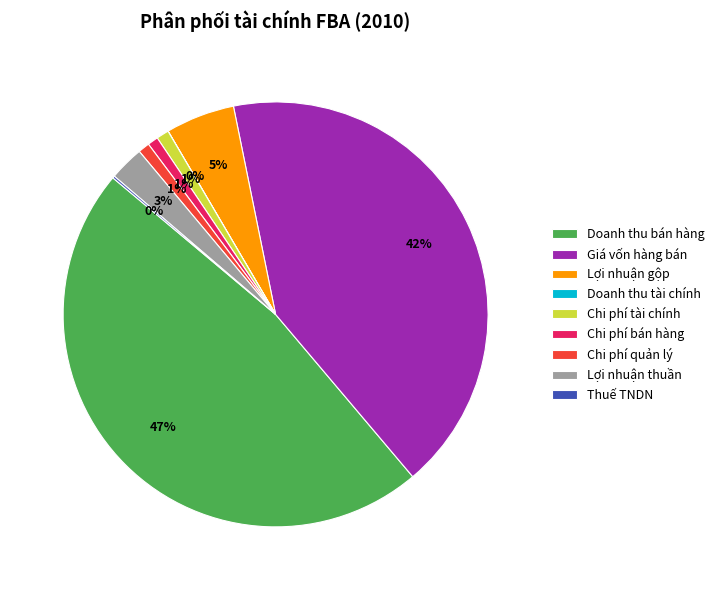

Is it true that Lợi nhuận thuần is 3% of the pie?

True